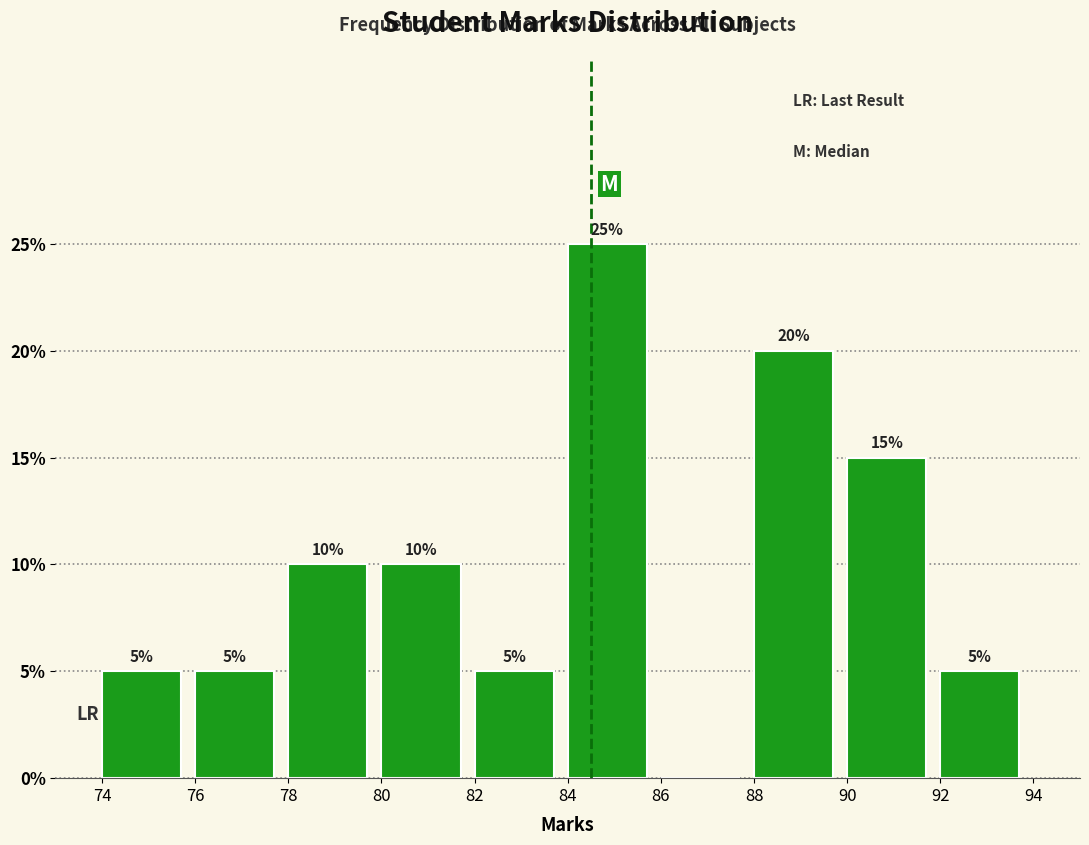

Which range on the x-axis has the tallest bar?

84 to 86